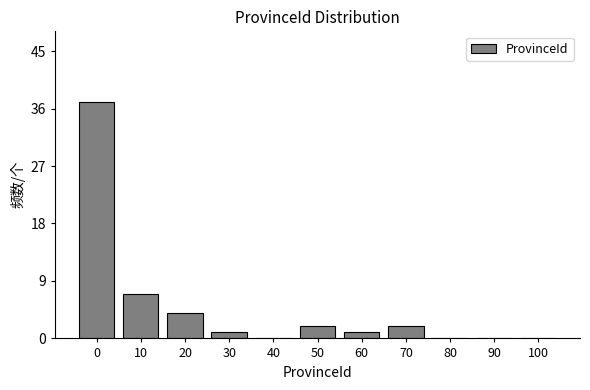

Reading left to right, extract all data points from this chart.

0=37	10=7	20=4	30=1	40=0	50=2	60=1	70=2	80=0	90=0	100=0